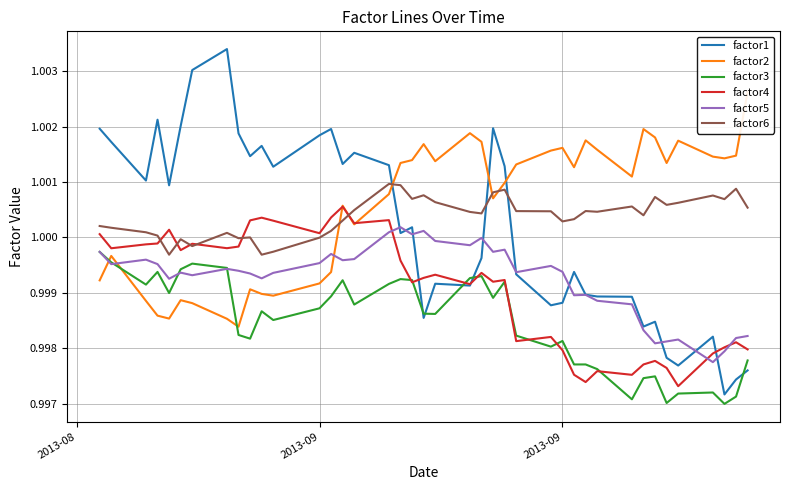

Which series has the largest total across all categories?

factor2